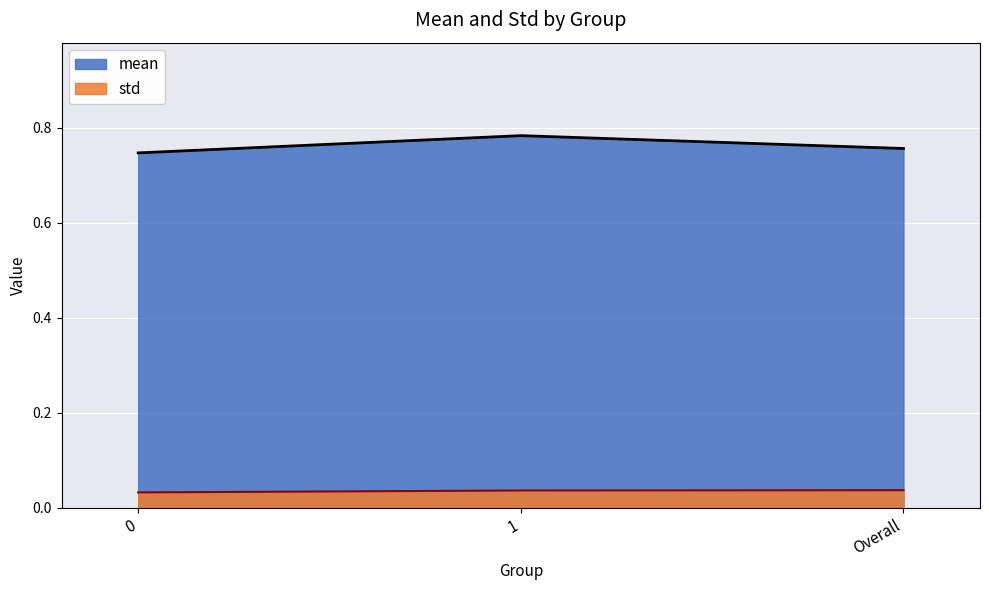

The value of mean at Overall is 0.2. True or false?

False